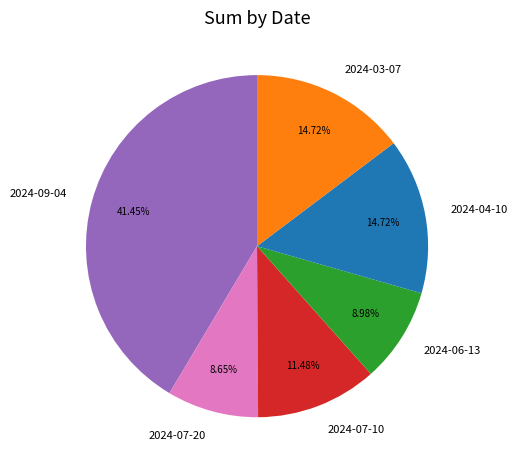

Is there any slice that represents more than half of the pie?

No